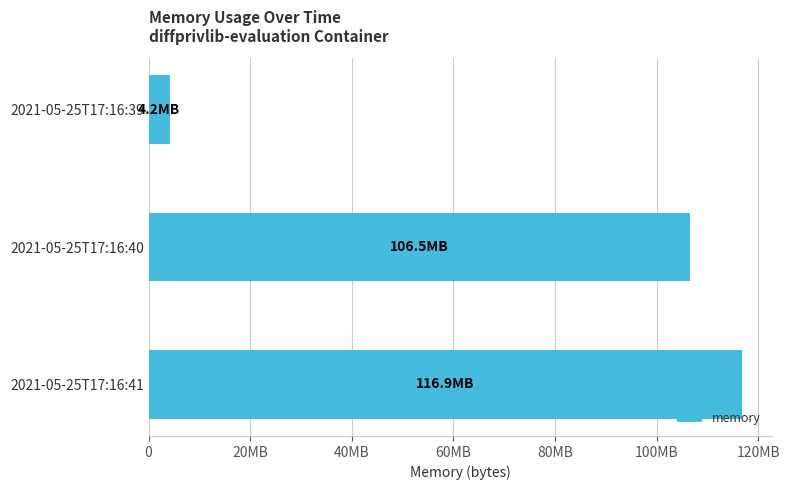

Are the bars grouped side by side (vs. stacked)?

No